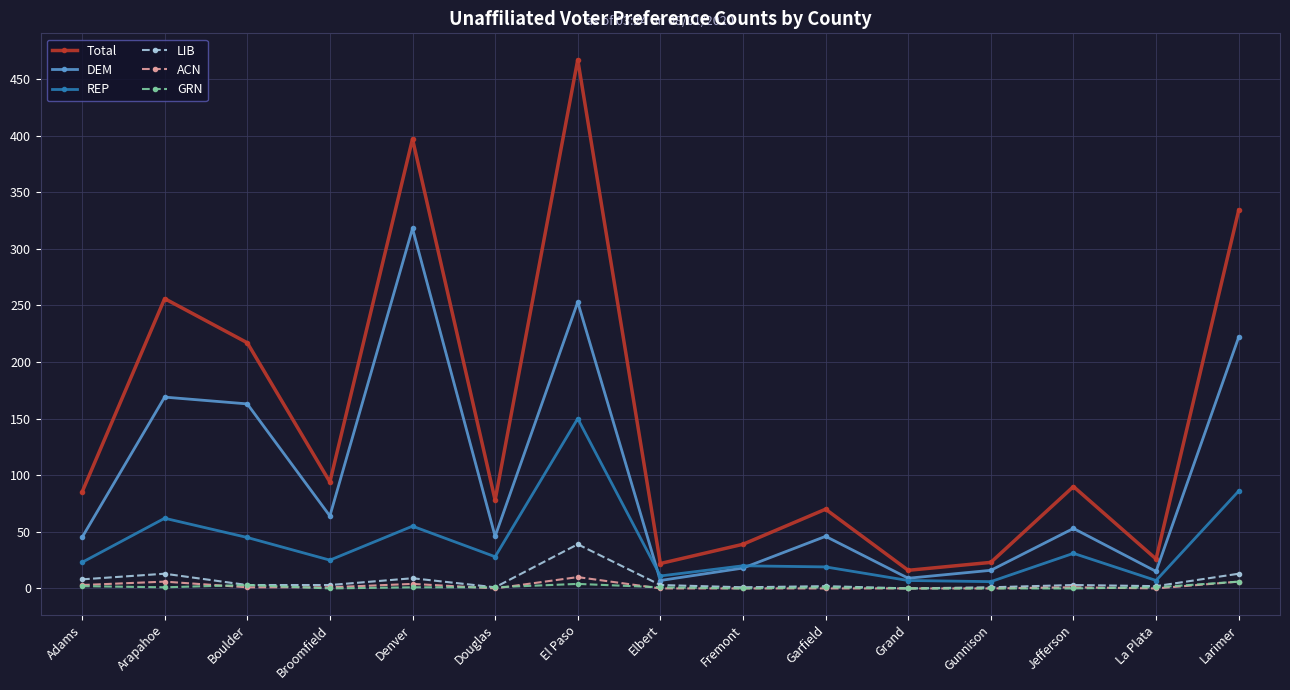

What is the difference between the second highest and minimum values in the LIB series?

13